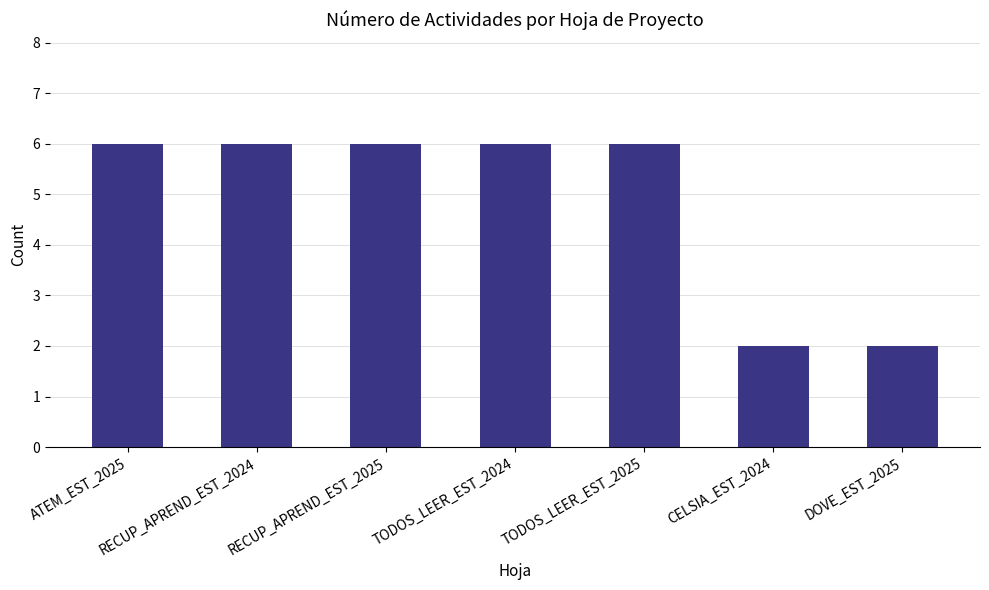

Approximately how many times larger is the value at RECUP_APREND_EST_2024 compared to ATEM_EST_2025?

1.0